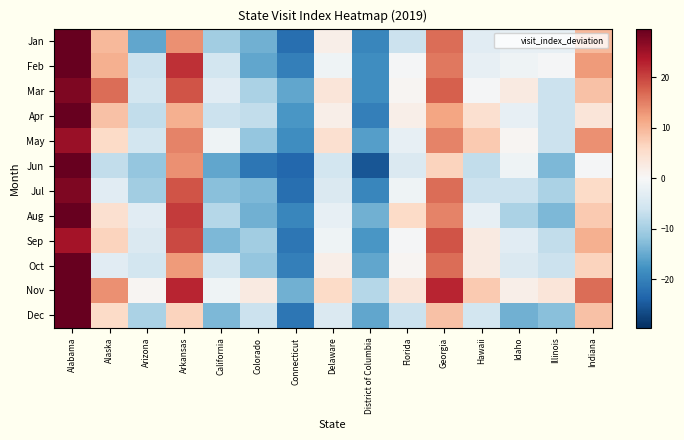

Rank the series by their maximum value, from highest to lowest.

Jan, Feb, Apr, Jun, Aug, Oct, Nov, Dec, Mar, Jul, May, Sep